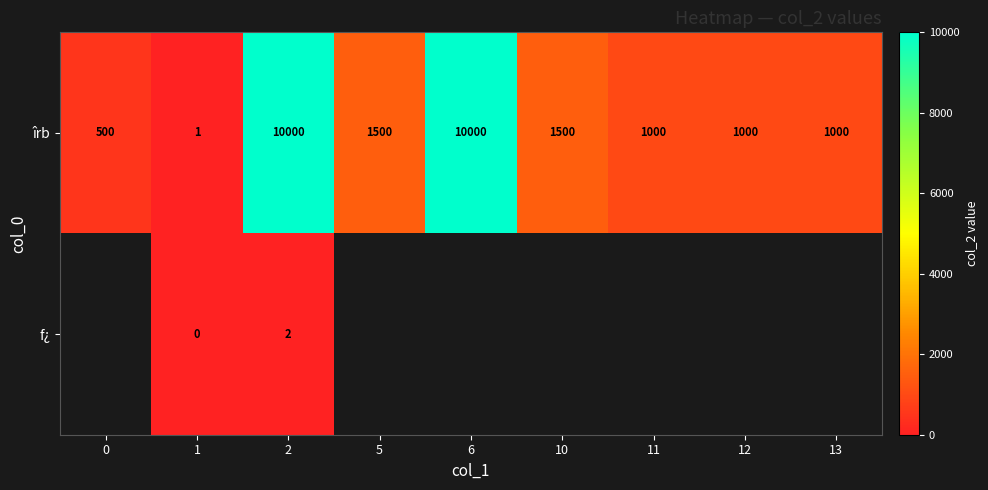

Is the value of row_1 at 1 greater than the value of row_0 at 5?

No